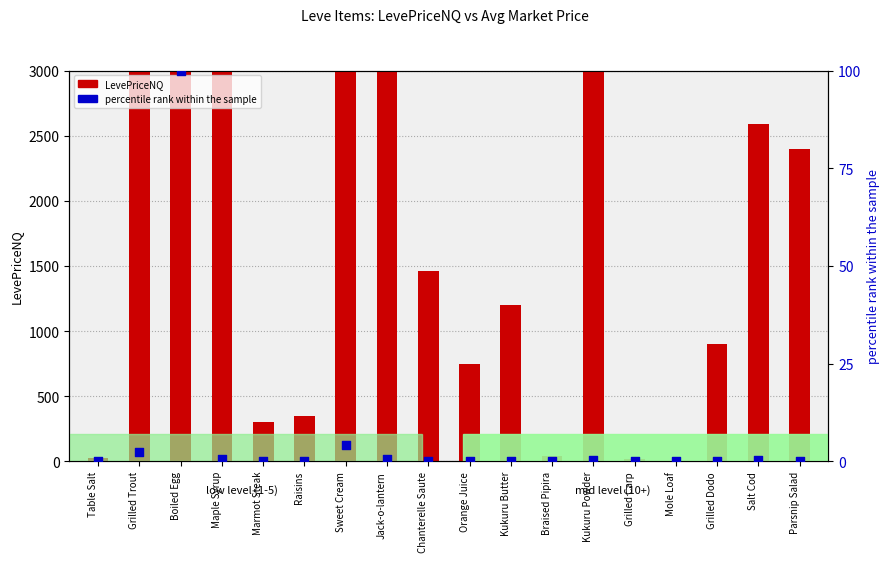

Which series contains the highest Y value?

LevePriceNQ